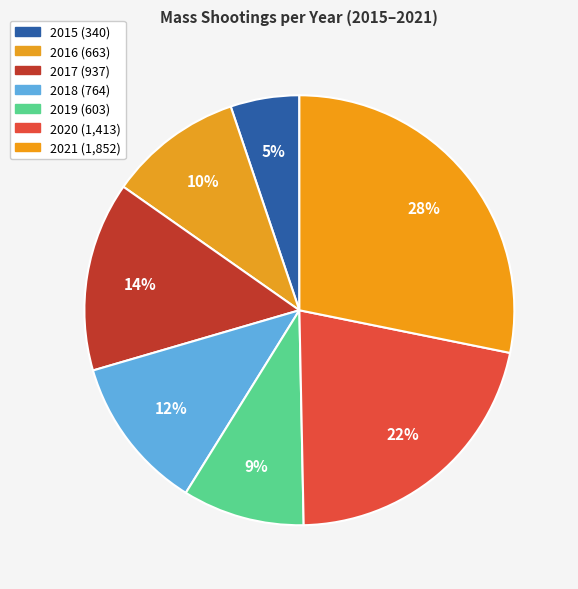

To the nearest percent, what is the difference between the 2015 and 2018 slice percentages?

6%